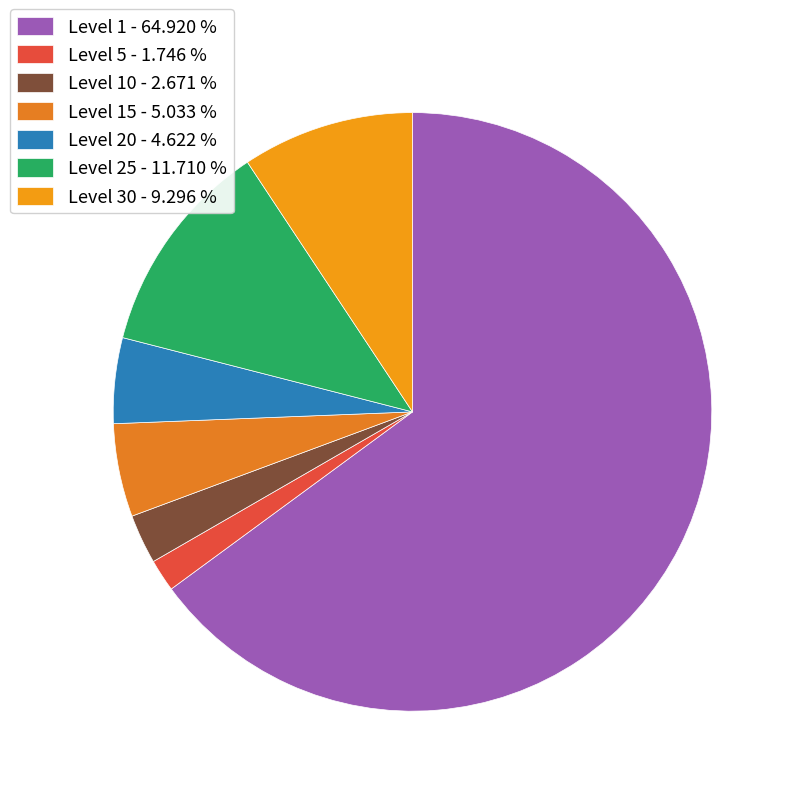

How many slices are in this pie chart?

7